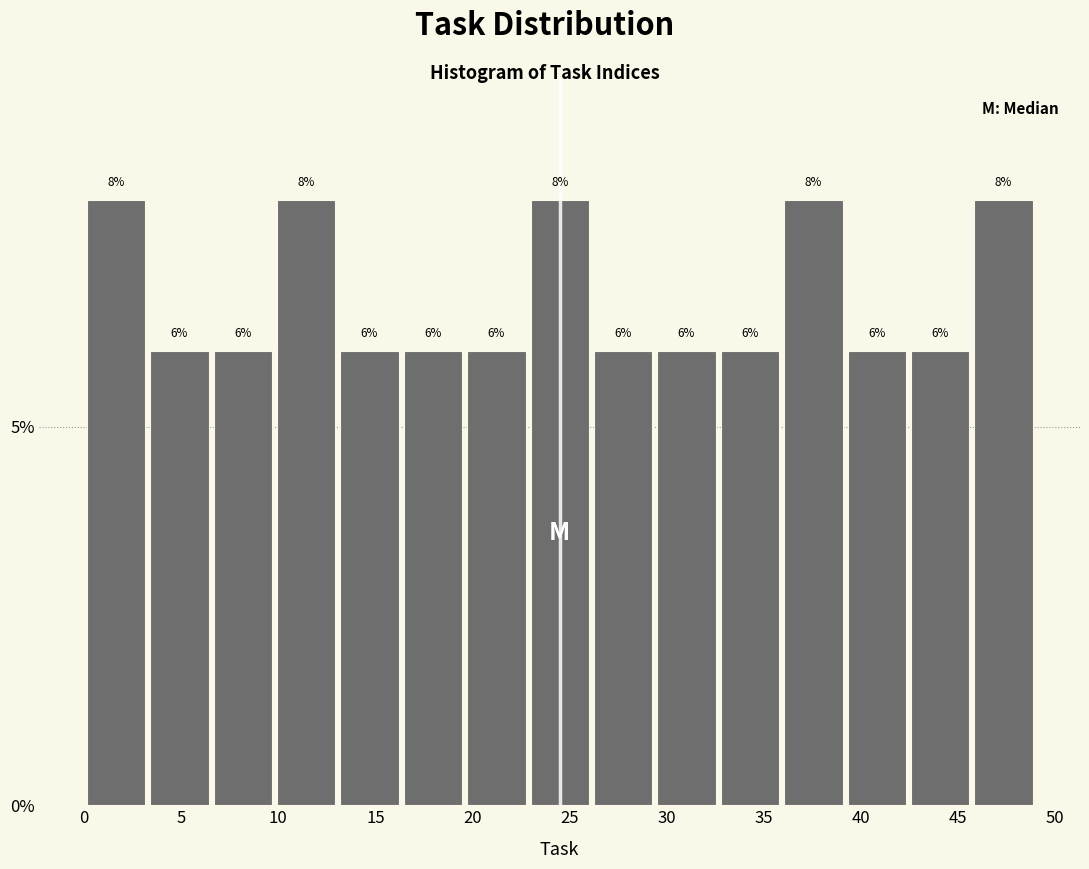

Reading left to right, list every bar in this chart as the range it spans on the x-axis followed by its height. The bar edges are not printed on the chart, so give them approximately, as read against the axis.

0.0 to 3.5: 8
3.5 to 6.5: 6
6.5 to 10.0: 6
10.0 to 13.0: 8
13.0 to 16.5: 6
16.5 to 19.5: 6
19.5 to 23.0: 6
23.0 to 26.0: 8
26.0 to 29.5: 6
29.5 to 32.5: 6
32.5 to 36.0: 6
36.0 to 39.0: 8
39.0 to 42.5: 6
42.5 to 45.5: 6
45.5 to 49.0: 8